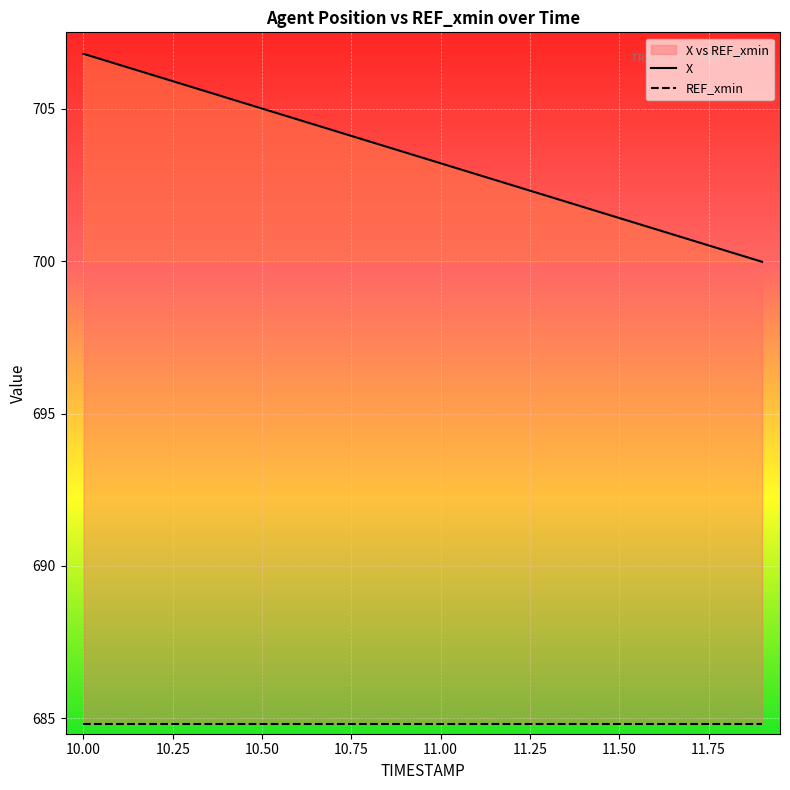

Reading left to right, transcribe all the data shown in this chart.

10.0=706.8	10.1=706.4	10.2=706.1	10.3=705.7	10.4=705.4	10.5=705.0	10.6=704.6	10.7=704.3	10.8=703.9	10.9=703.6	11.0=703.2	11.1=702.8	11.2=702.5	11.3=702.1	11.4=701.8	11.5=701.4	11.6=701.1	11.7=700.7	11.8=700.3	11.9=700.0